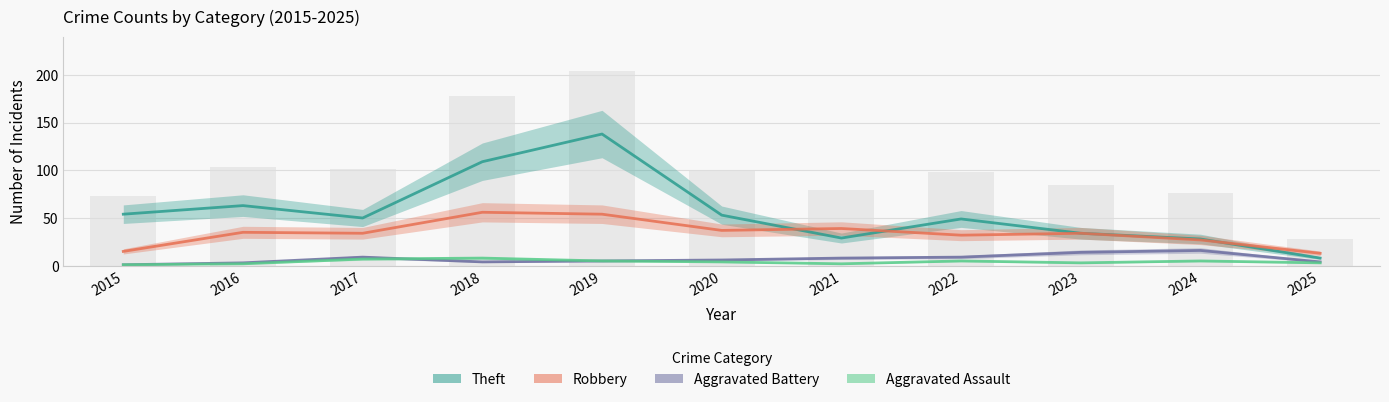

Rank the categories by Theft value from highest to lowest.

2019, 2018, 2016, 2015, 2020, 2017, 2022, 2023, 2021, 2024, 2025